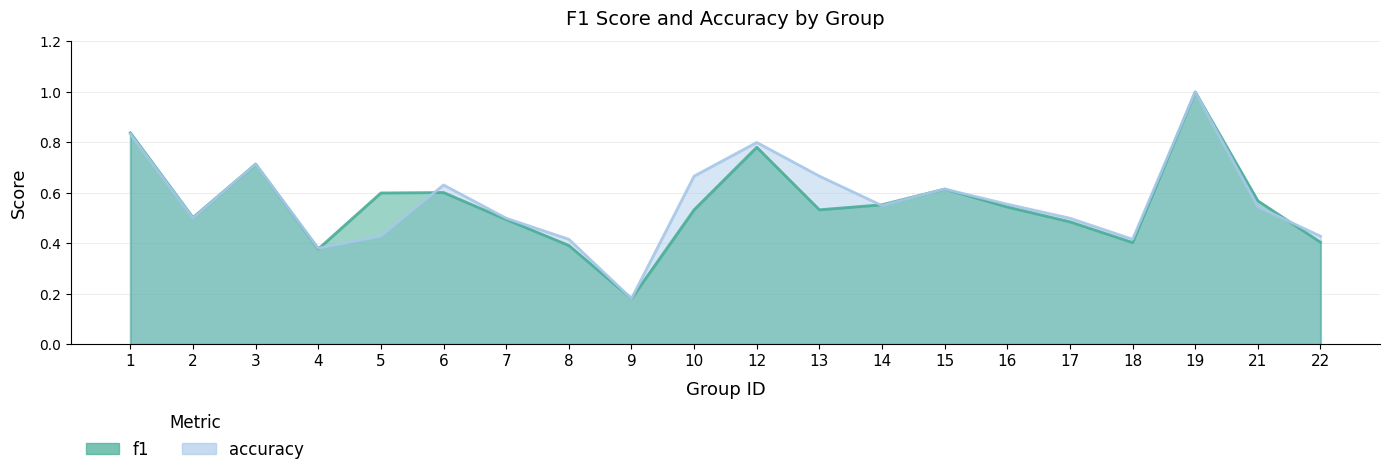

After their last crossing, which series has the higher values: accuracy or f1?

accuracy